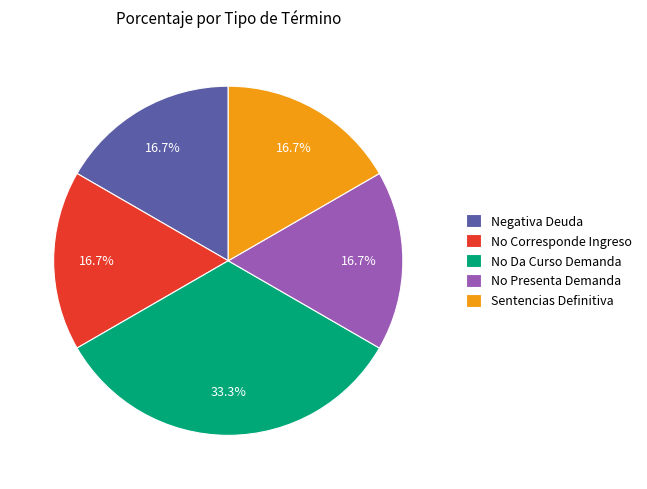

Combined, what portion of the pie is Sentencias Definitiva and No Da Curso Demanda?

50.0%